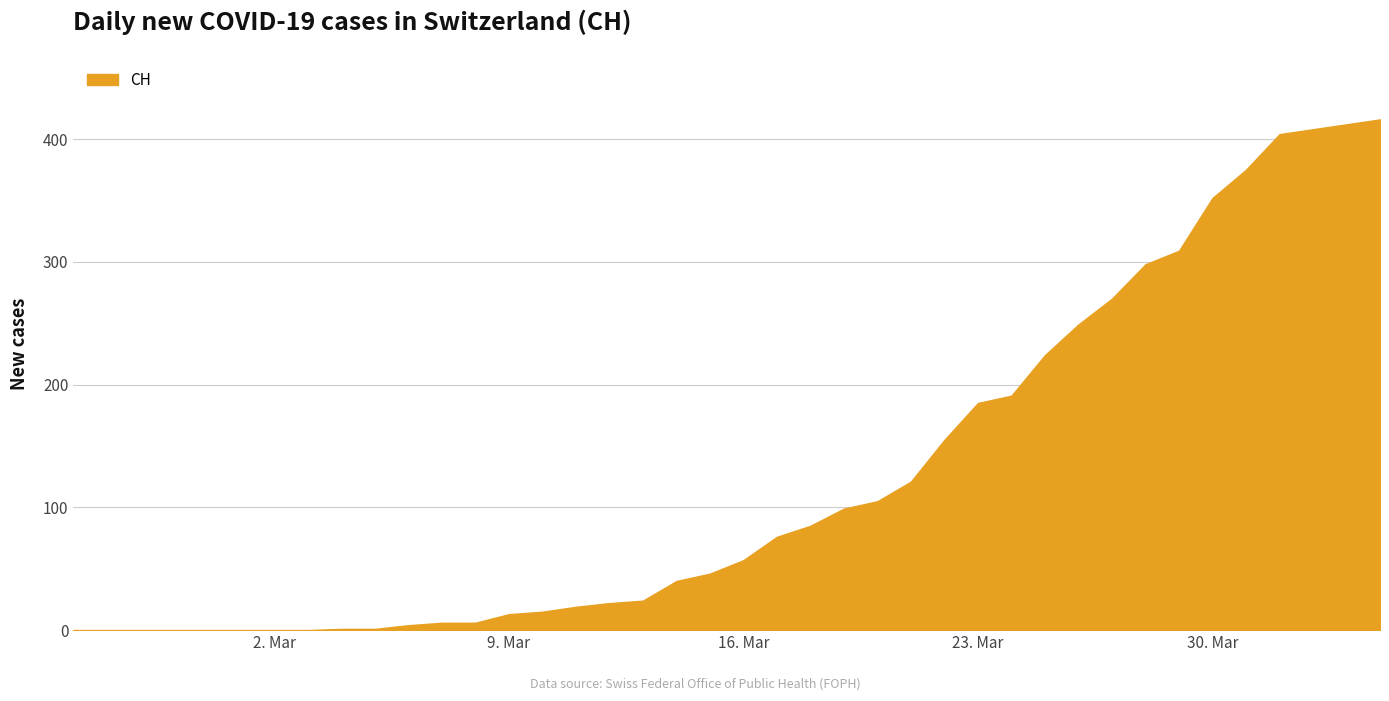

What is the maximum value shown in the chart?

416